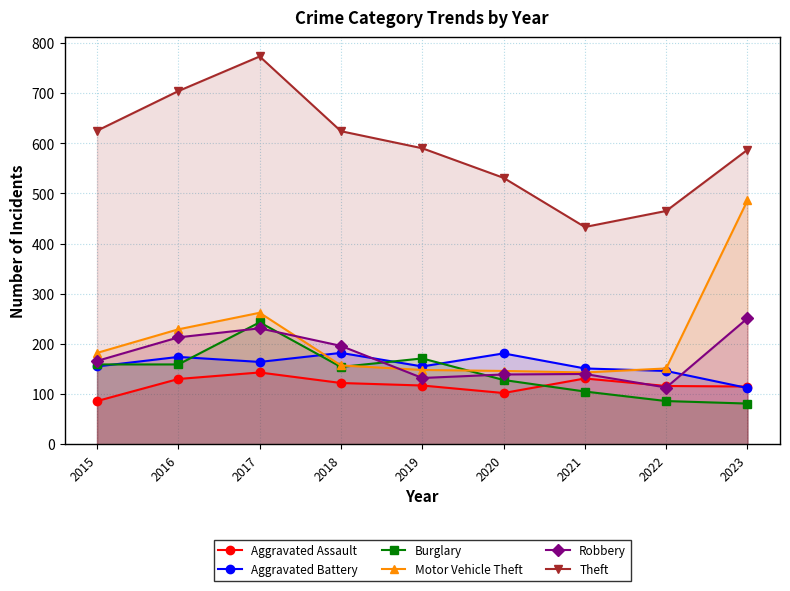

What are all the series names shown in the legend?

Aggravated Assault, Aggravated Battery, Burglary, Motor Vehicle Theft, Robbery, Theft